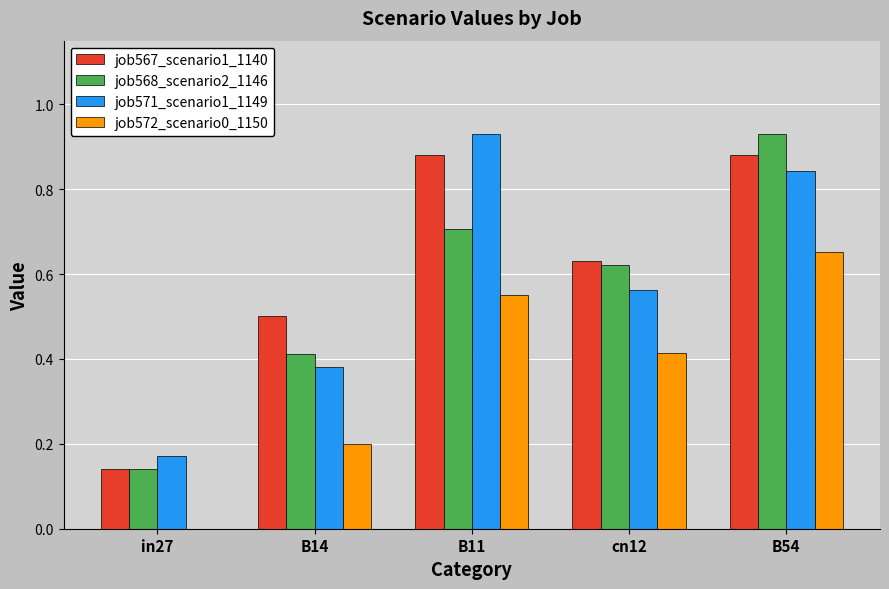

What is the total value across all series at B11?

3.1